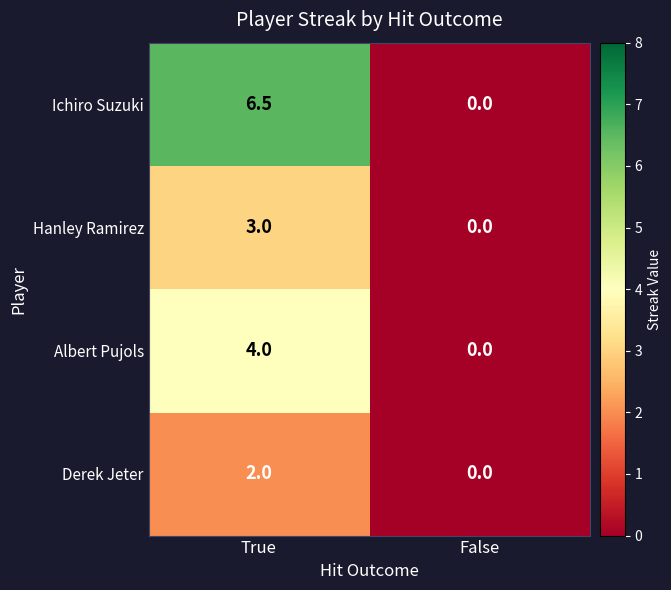

At which category is the sum across all series the highest?

True